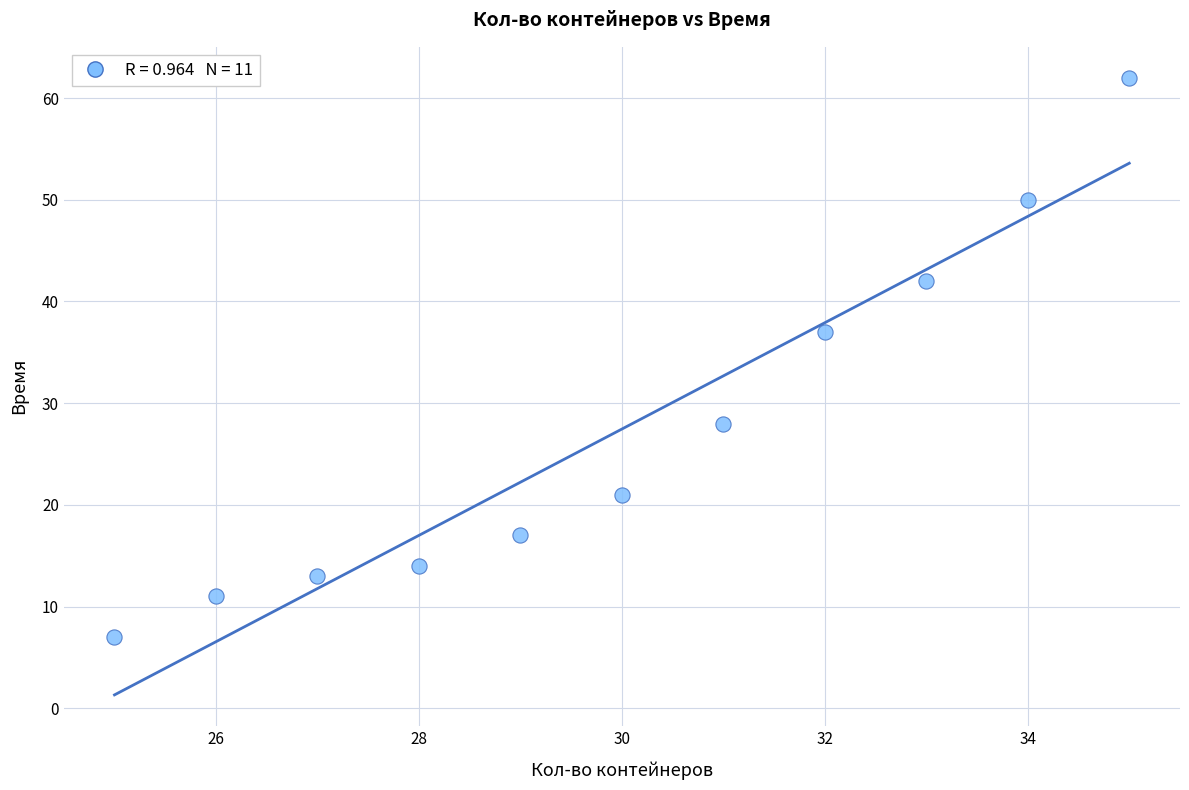

What is the range of X values (max minus min)?

10